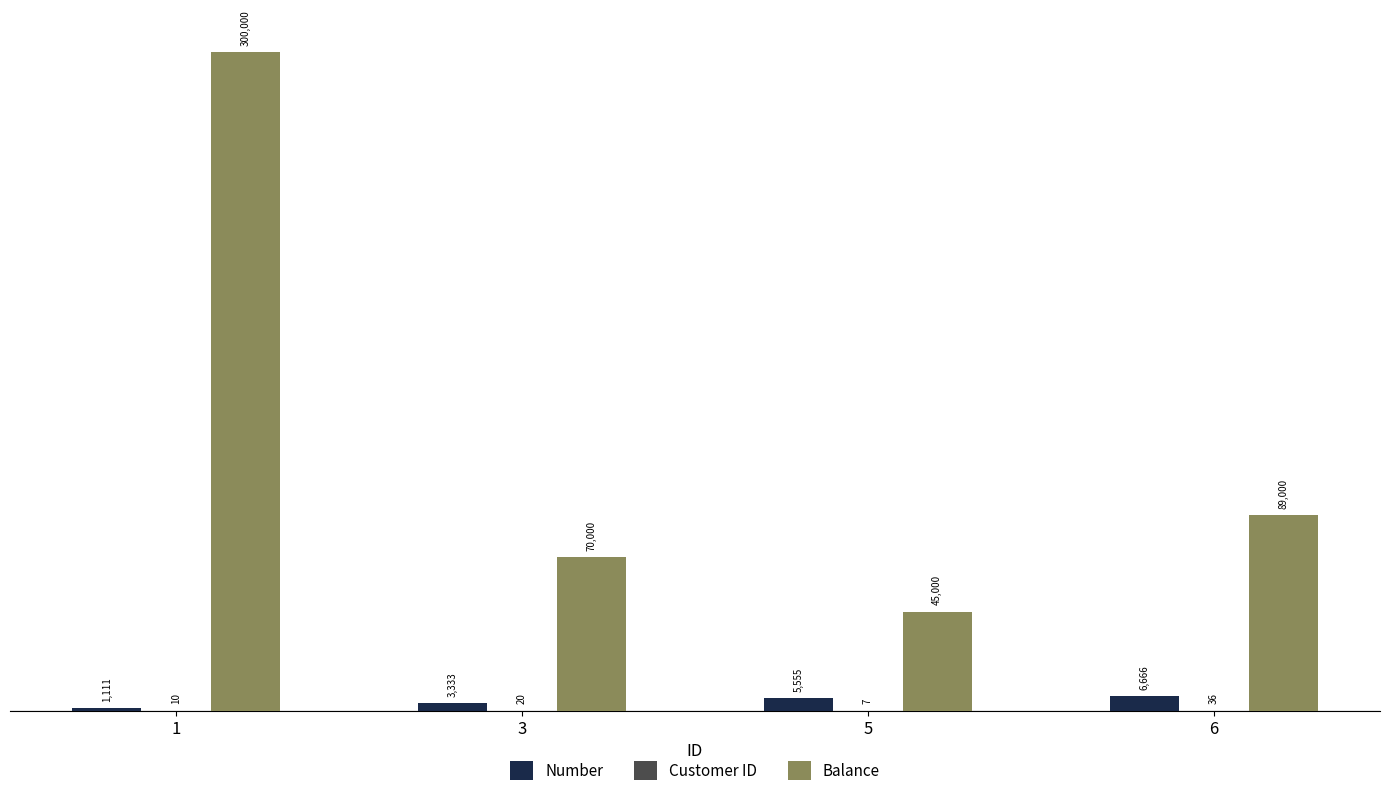

The value of Balance at 5 is 45000. True or false?

True